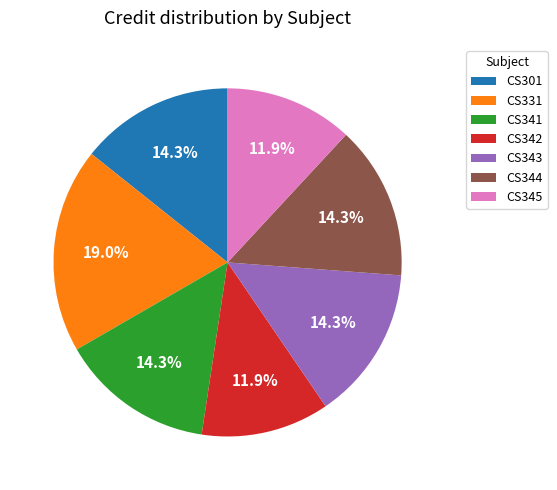

The CS342 slice represents 12% of the pie. True or false?

True